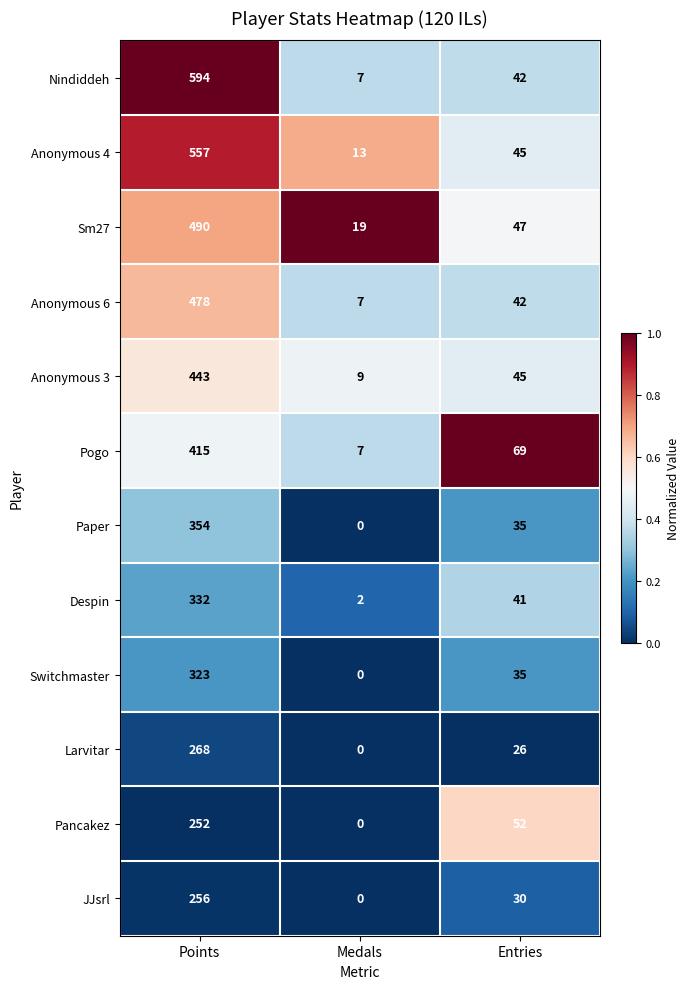

Which category has the highest value across all series?

Points